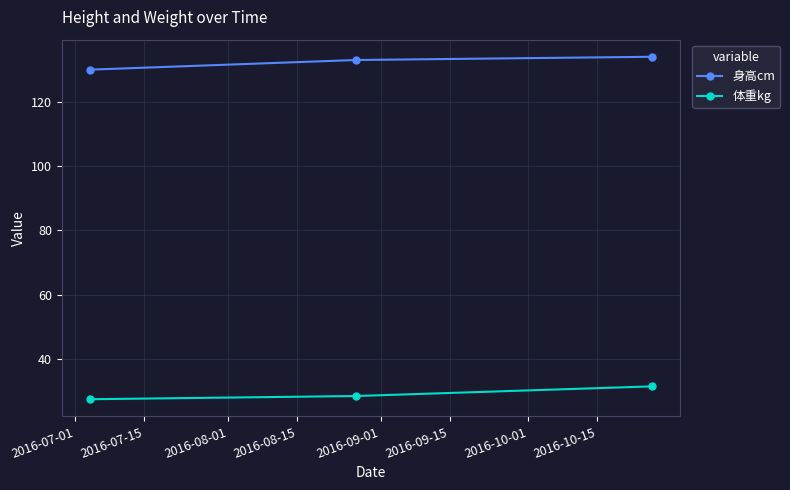

What is the lowest value of the 身高cm series?

130.0